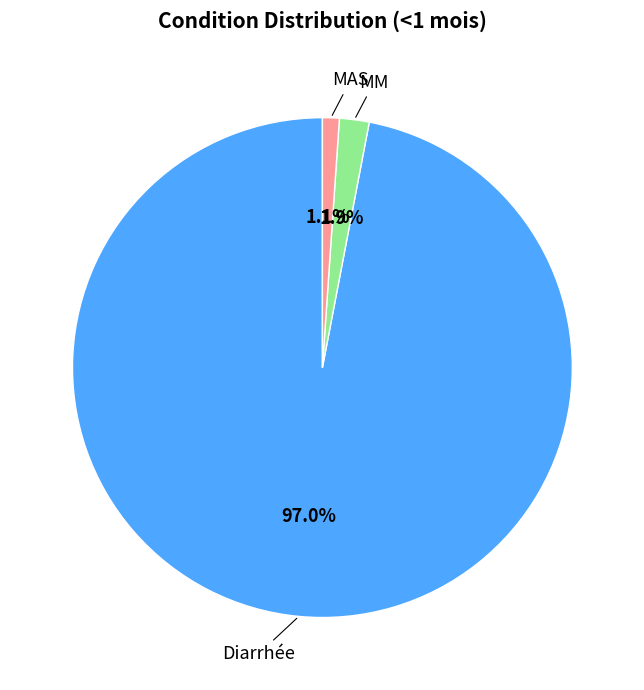

Does any single category account for the majority?

Yes